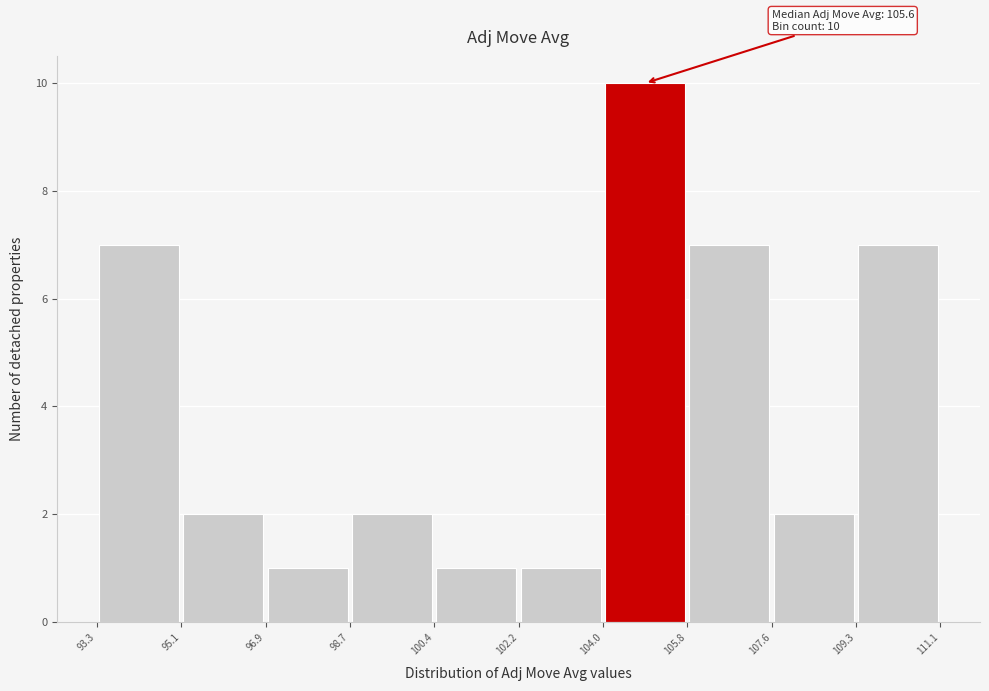

Which range on the x-axis has the tallest bar?

104.0 to 105.8